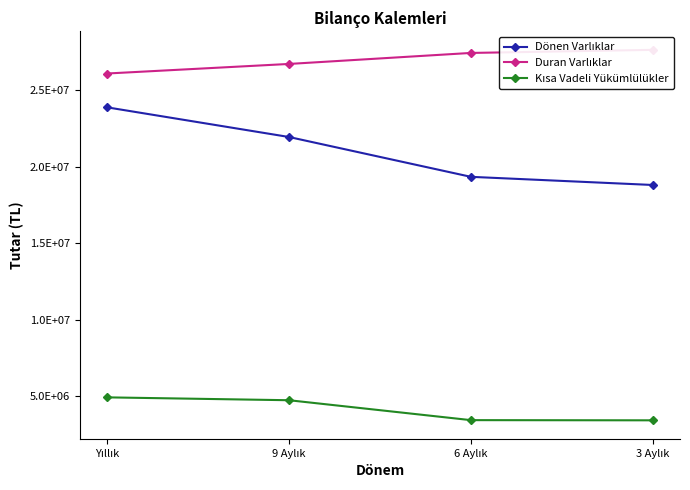

How many data points does each series have?

4